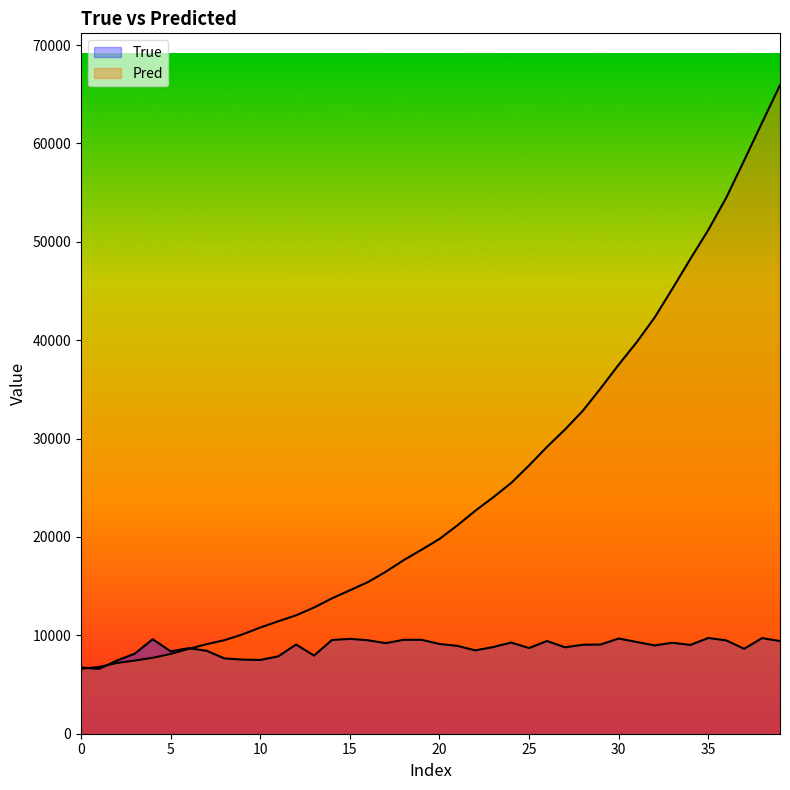

Is the value of True at 22 greater than the value of Pred at 31?

No